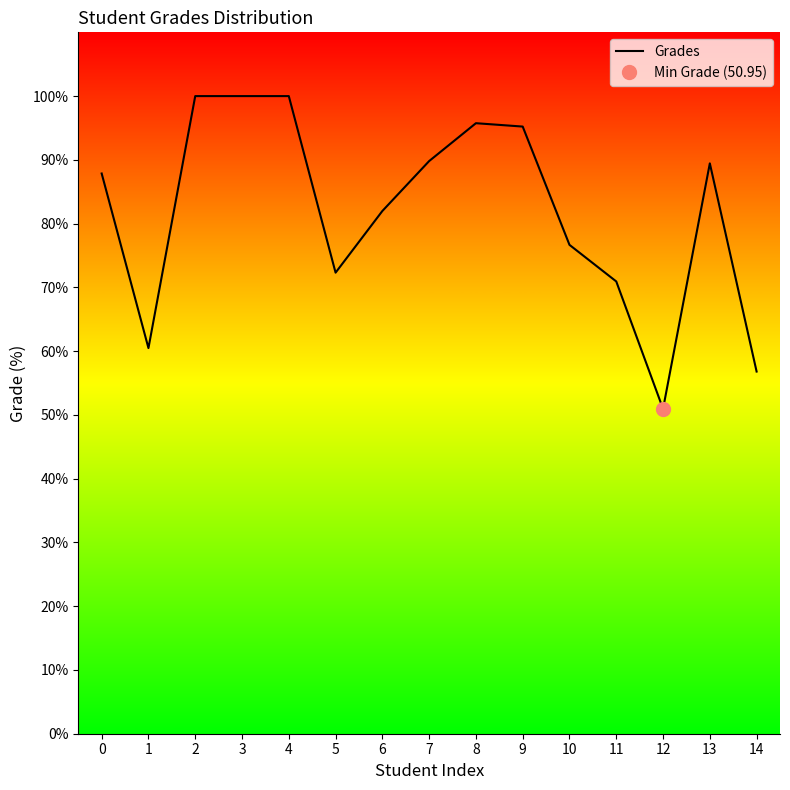

Count the number of data series in this chart.

1